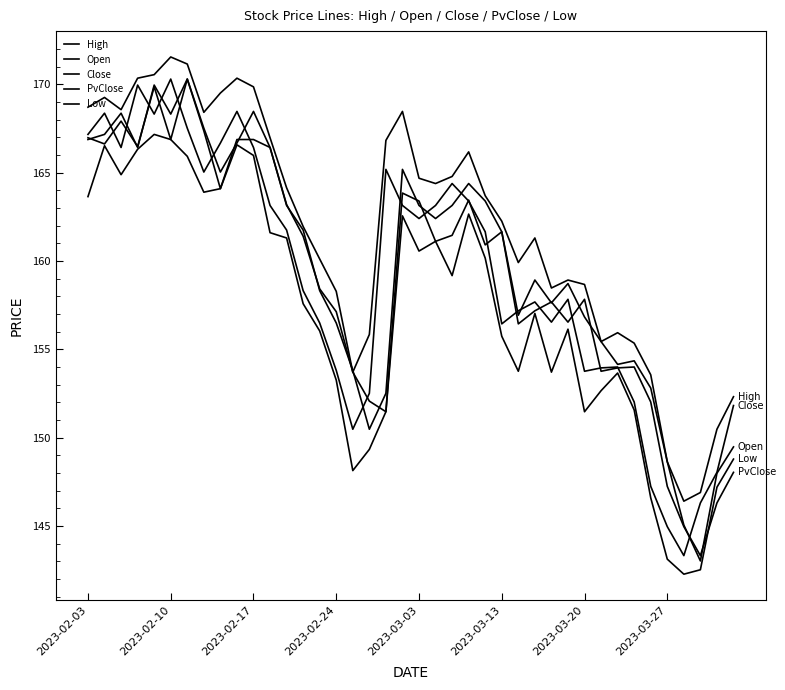

True or false: High and Close cross at least once.

False